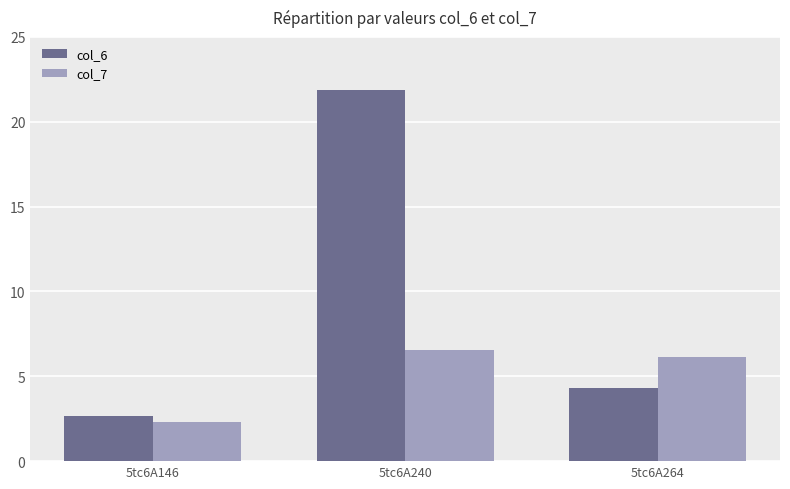

What is the greatest value displayed?

21.9